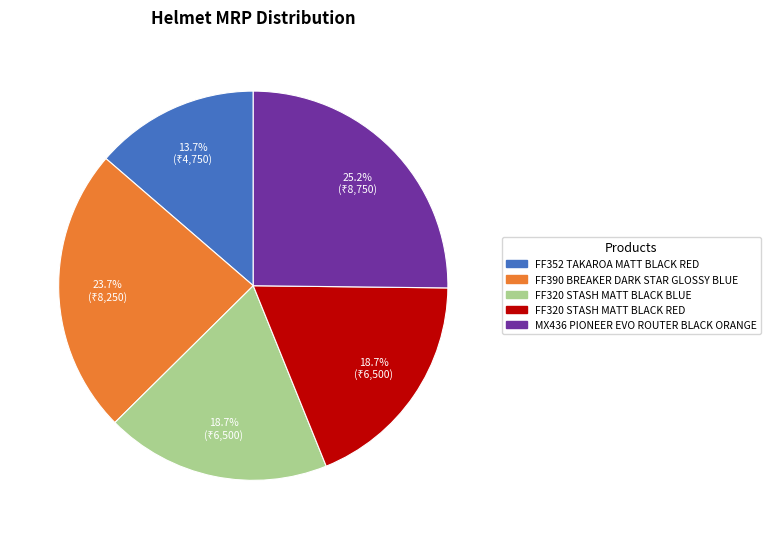

How many segments does this pie chart have?

5